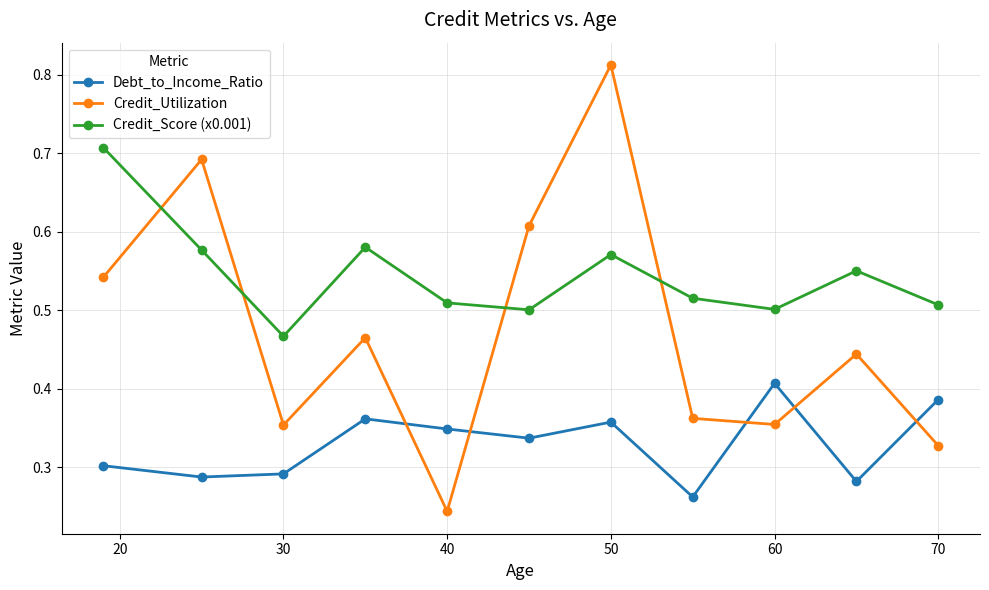

Rank the series by their average value, from highest to lowest.

Credit_Score (x0.001), Credit_Utilization, Debt_to_Income_Ratio